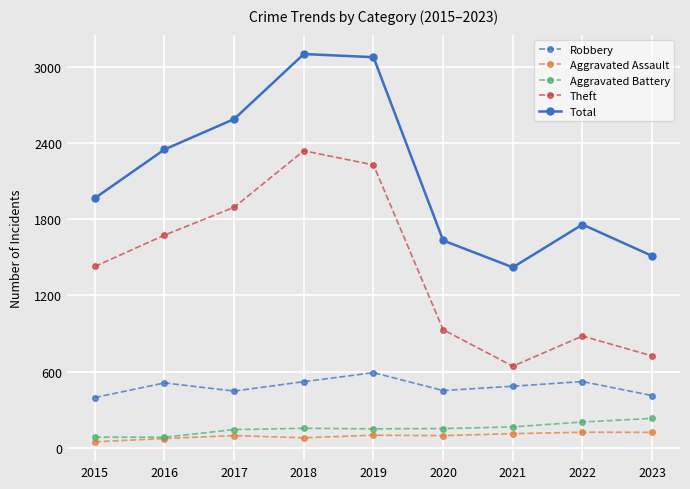

What is the value of the Total point at the 6th from the left?

1634